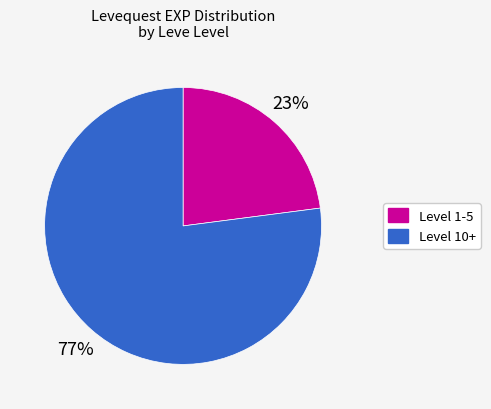

To the nearest percent, what is the average slice percentage?

50%